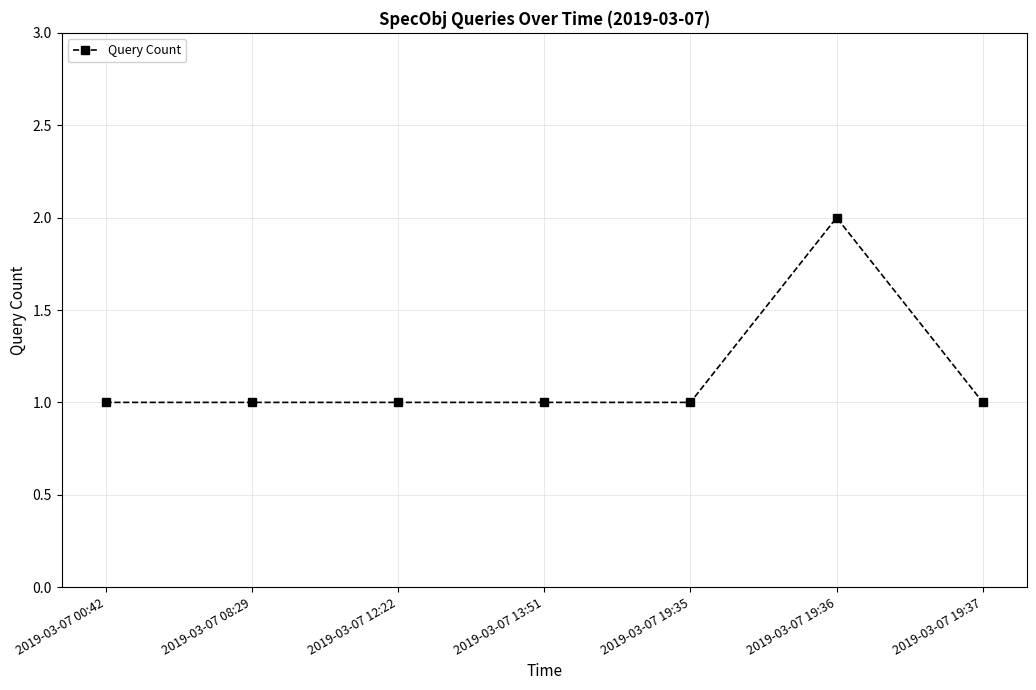

What is the change in value from 2019-03-07 08:29 to 2019-03-07 19:36?

+1